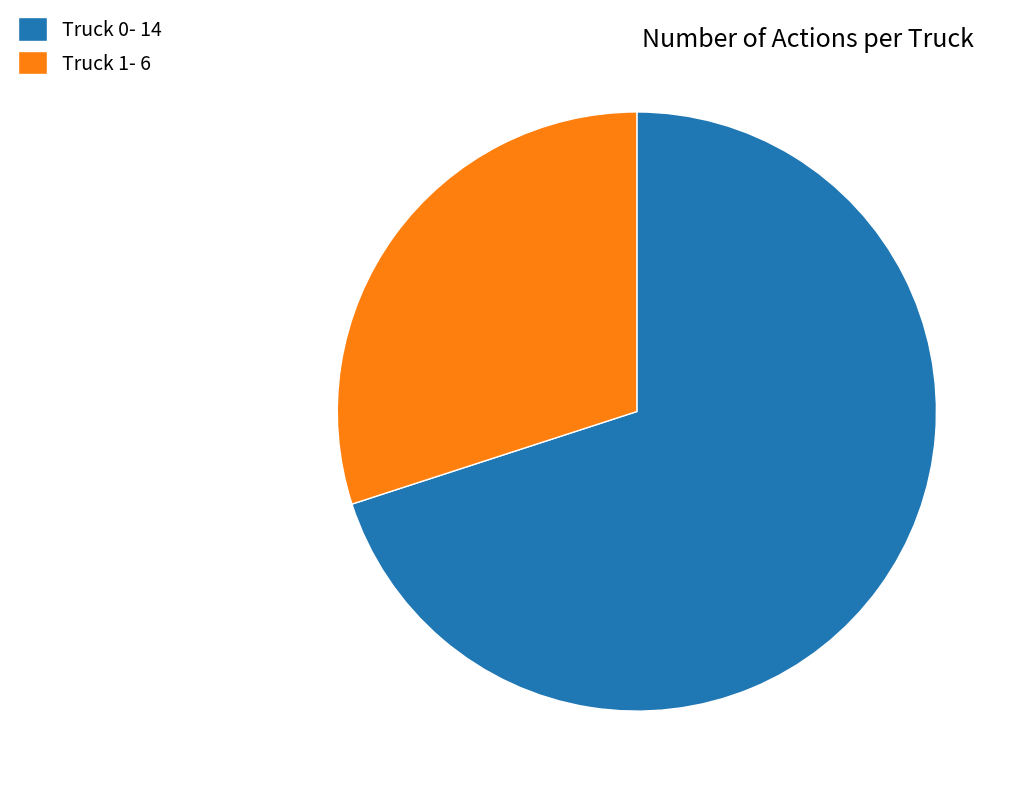

Is Truck 1- 6 the majority of the pie?

No